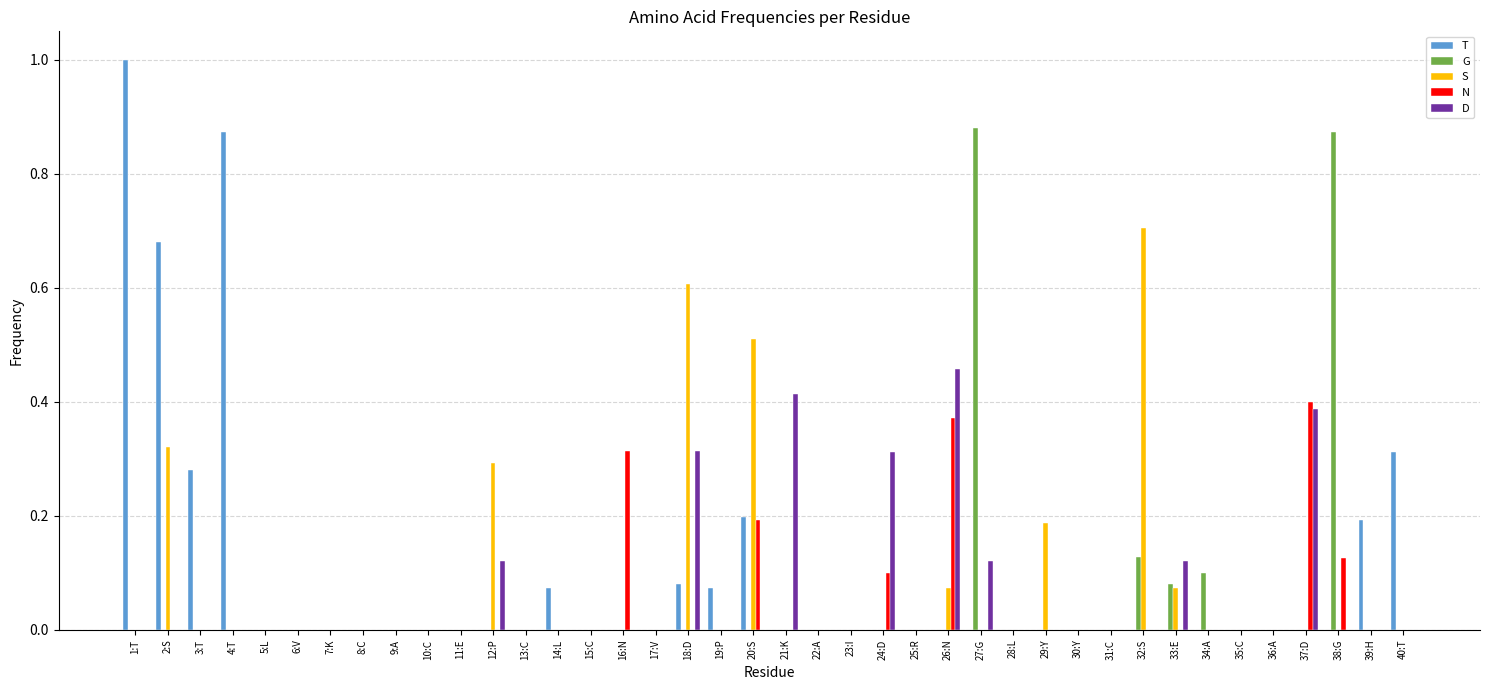

True or false: S has a value of 0.0 at 25:R.

True